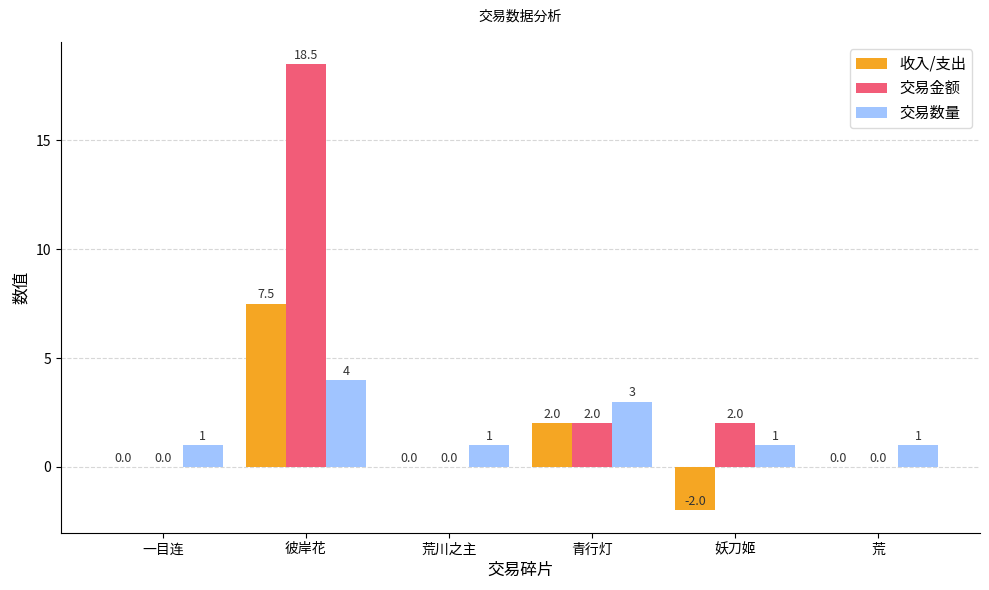

What is the sum of all 收入/支出 values?

7.5